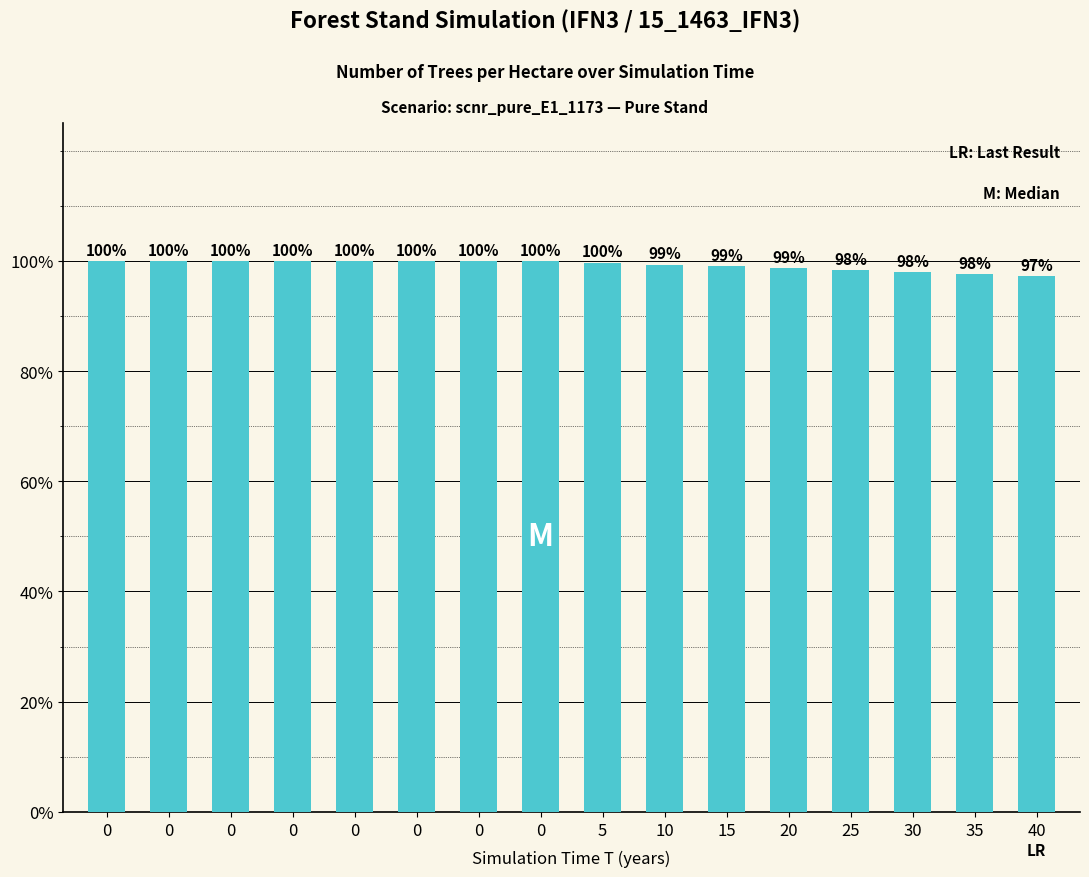

What is the change in value from 20 to 30?

-3.4